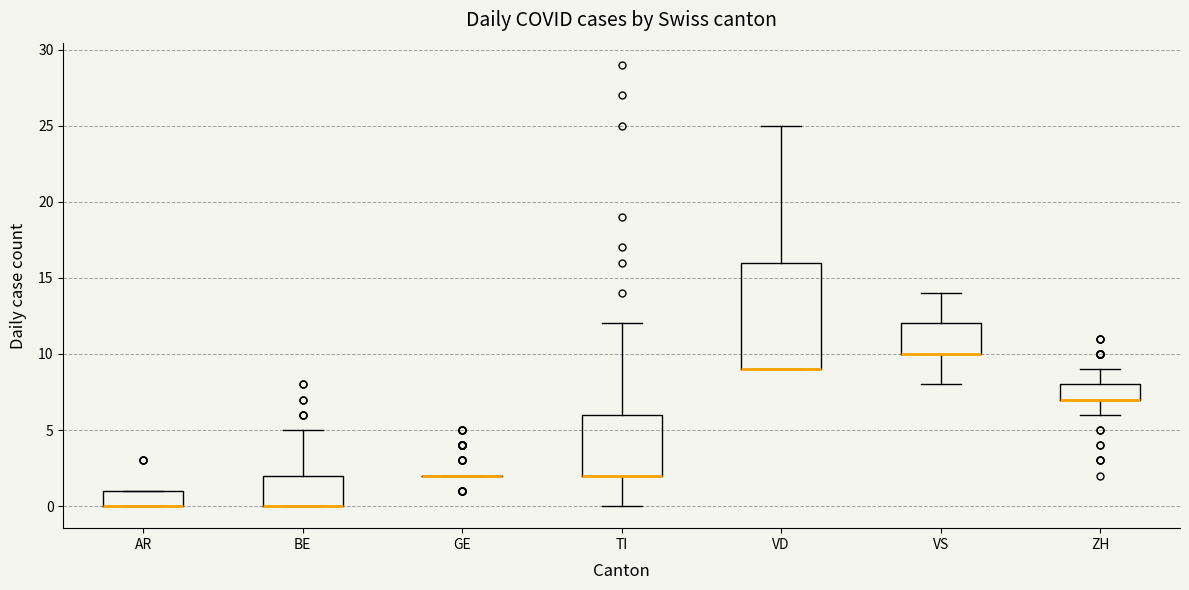

Reading left to right, read every box against the y-axis: the position of its median line, the range the box covers, and the ends of its whiskers. The values are not printed on the chart, so give them approximately, as read against the axis.

AR: median 0 (drawn on the box's lower edge), box 0 to 1, whiskers 0 to 1
BE: median 0 (drawn on the box's lower edge), box 0 to 2, whiskers 0 to 5
GE: box collapsed to a line at 2, whiskers 2 to 2
TI: median 2 (drawn on the box's lower edge), box 2 to 6, whiskers 0 to 12
VD: median 9 (drawn on the box's lower edge), box 9 to 16, whiskers 9 to 25
VS: median 10 (drawn on the box's lower edge), box 10 to 12, whiskers 8 to 14
ZH: median 7 (drawn on the box's lower edge), box 7 to 8, whiskers 6 to 9